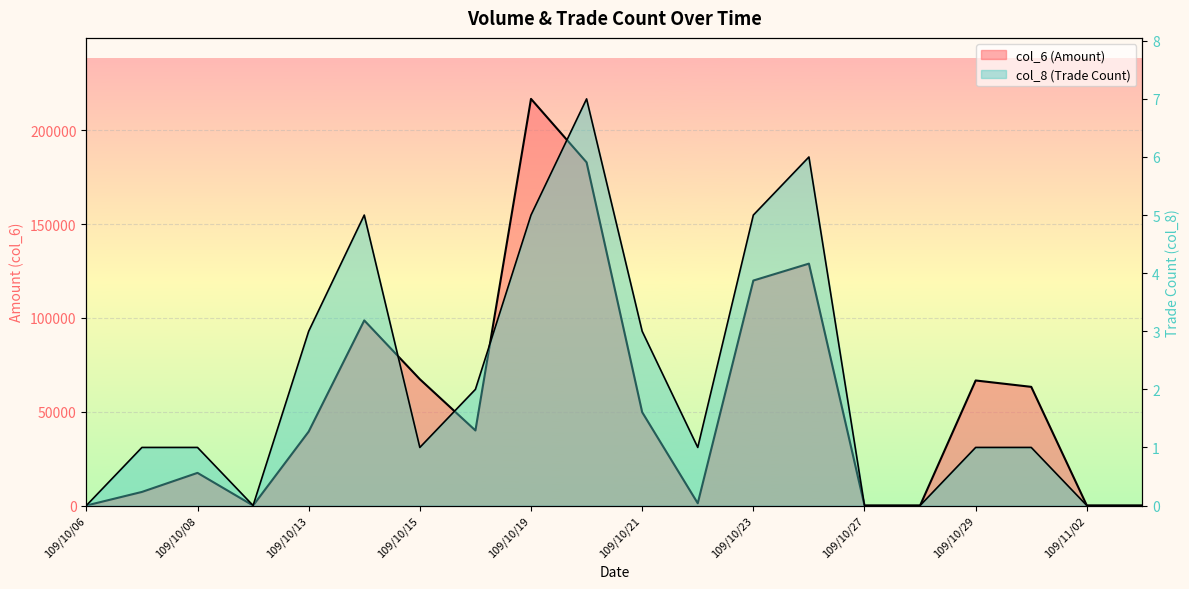

At which category is the sum across all series the highest?

109/10/19